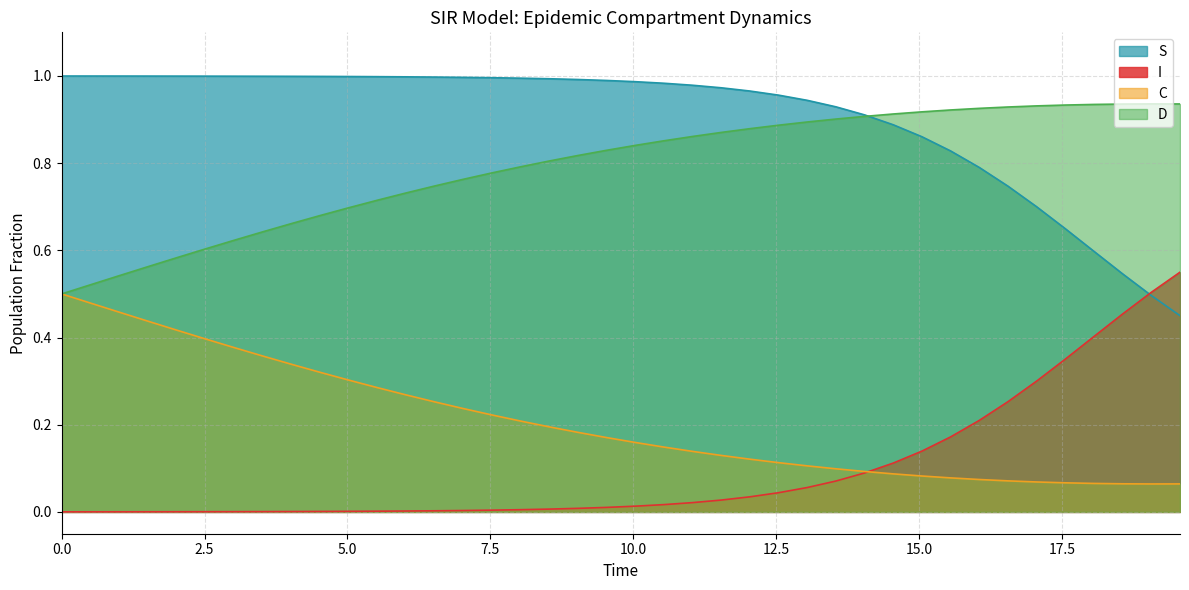

Count the C values in the range 0 to 1.

40